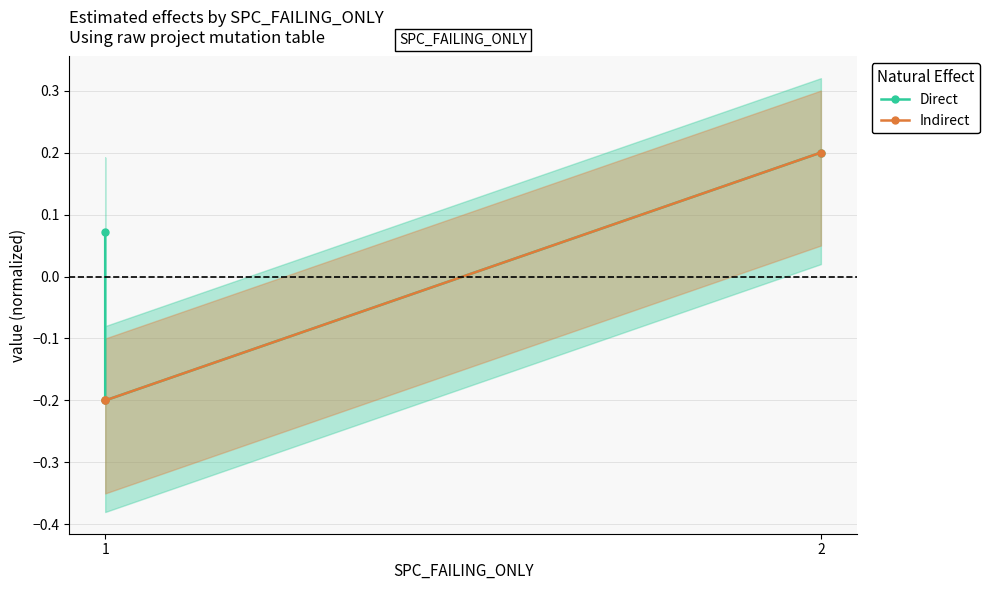

Reading right to left, what are all the values shown in this chart?

Direct: 0.2	-0.2	0.1
Indirect: 0.2	-0.2	-0.2